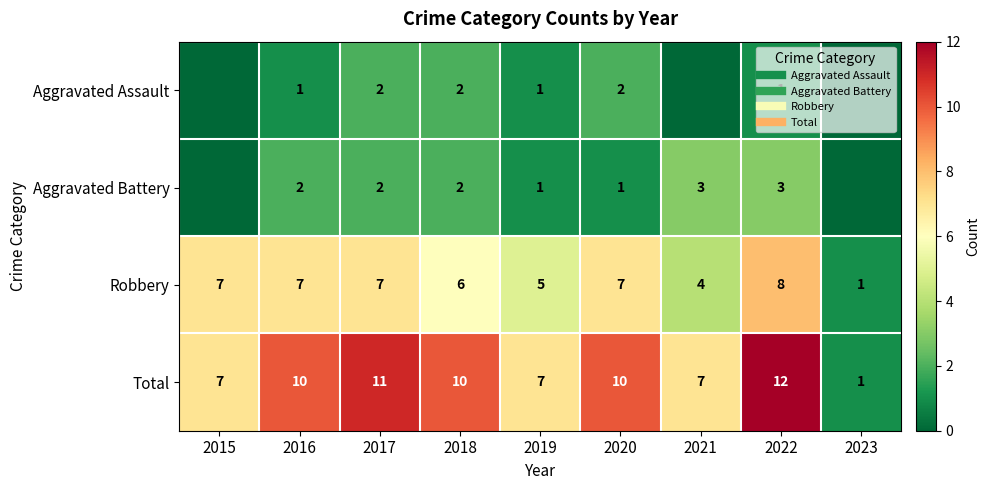

The Total series shows 11 at 2017. True or false?

True